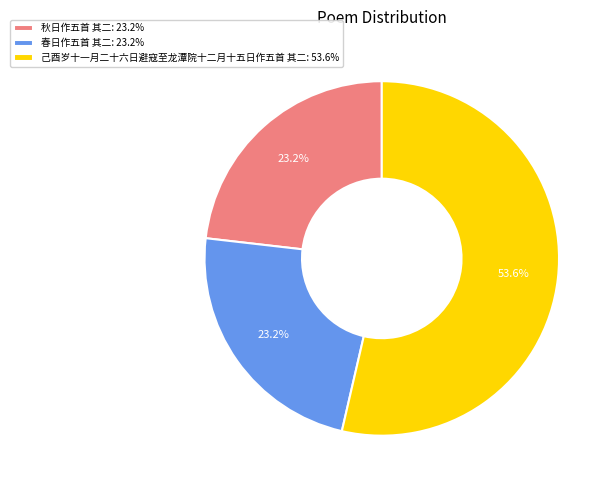

What is the ratio of the value at 己酉岁十一月二十六日避寇至龙潭院十二月十五日作五首 其二: 53.6% to the value at 春日作五首 其二: 23.2%?

2.3